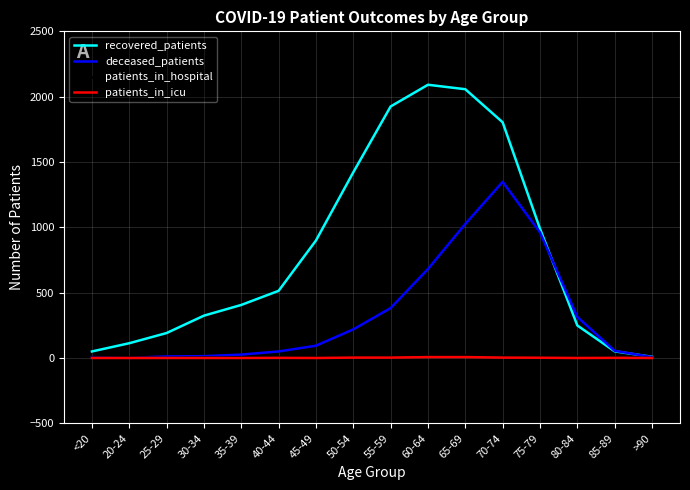

Count the patients_in_icu values in the range 0 to 3.

14